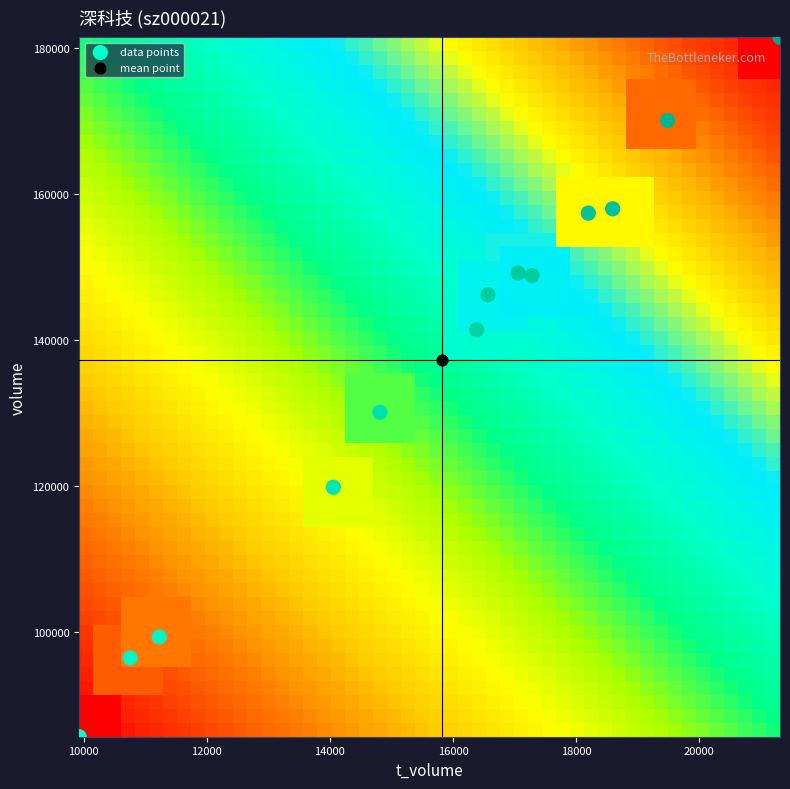

What are all the series names shown in the legend?

data points, mean point